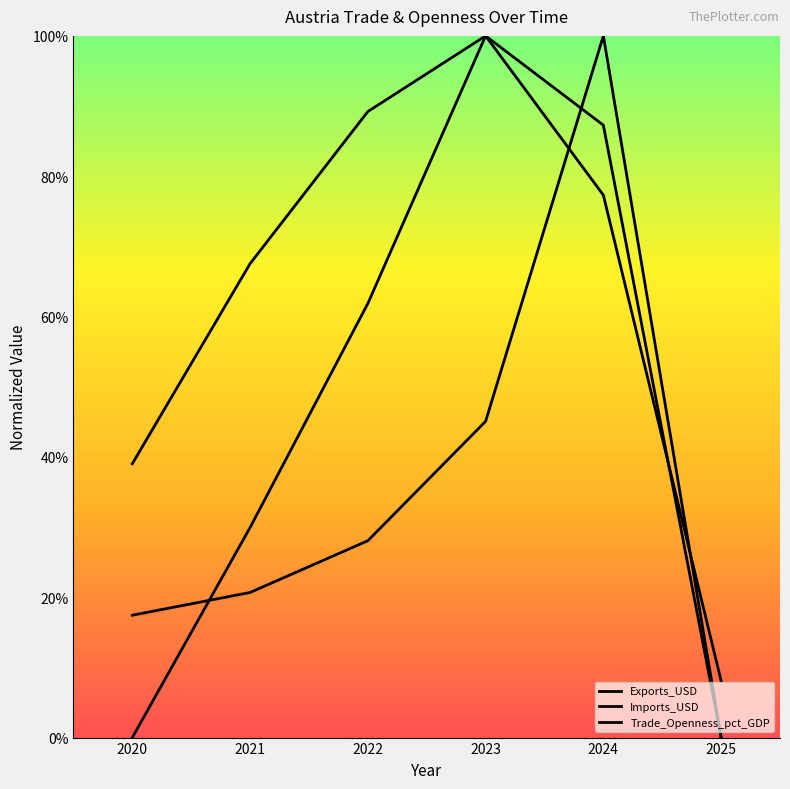

Is this an area chart (filled region under the line)?

No